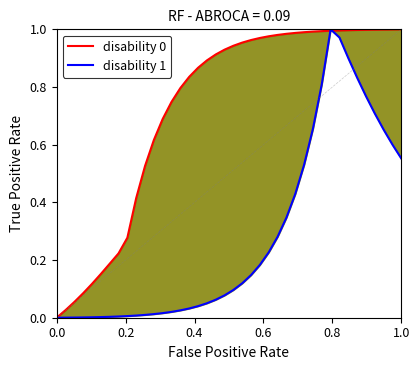

Which series ends up on top after the final intersection of disability 0 and disability 1?

disability 0